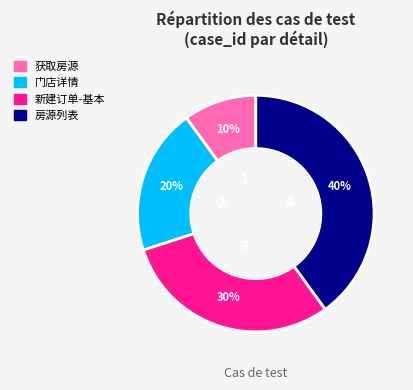

Is there any slice that represents more than half of the pie?

No